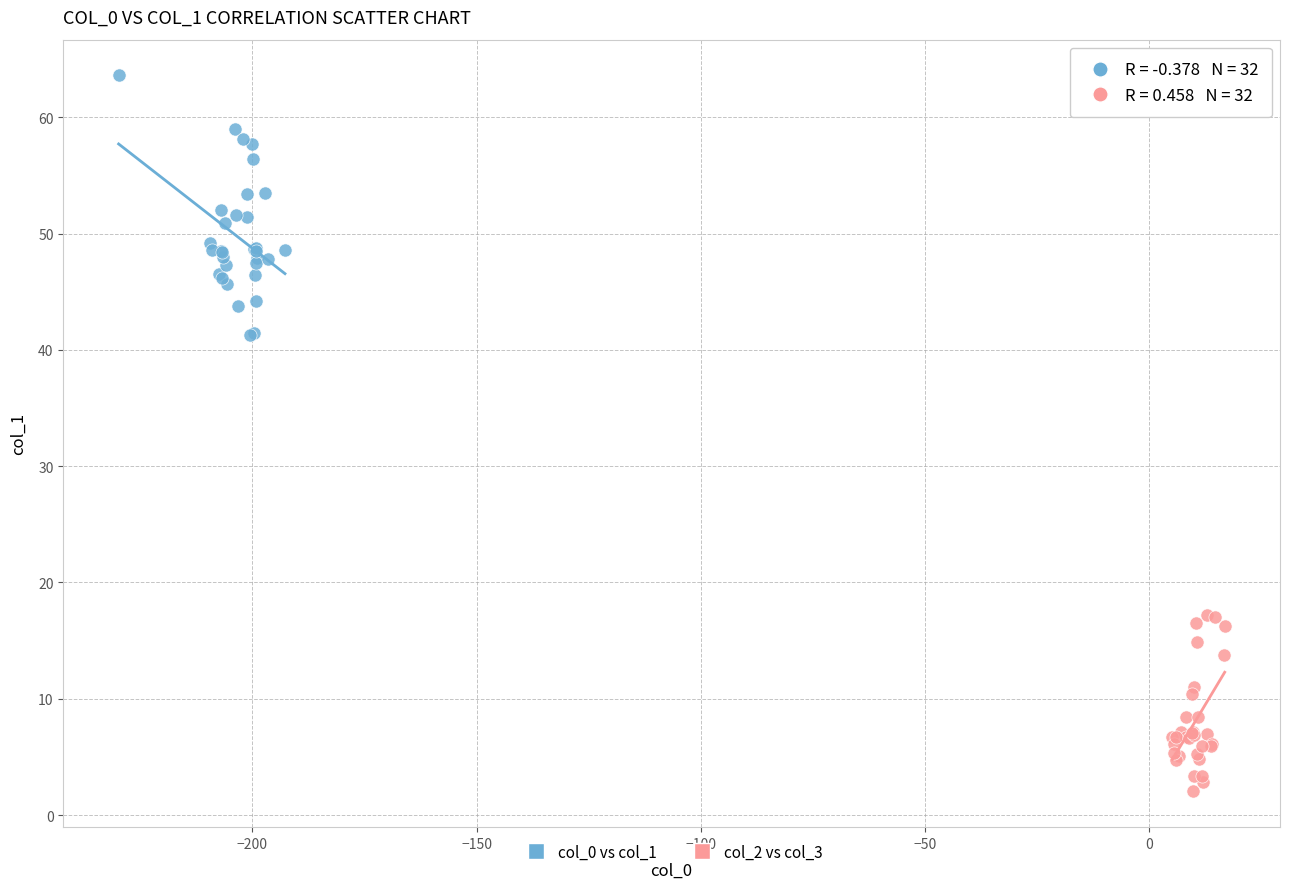

Which series has the widest spread of Y values?

col_0 vs col_1